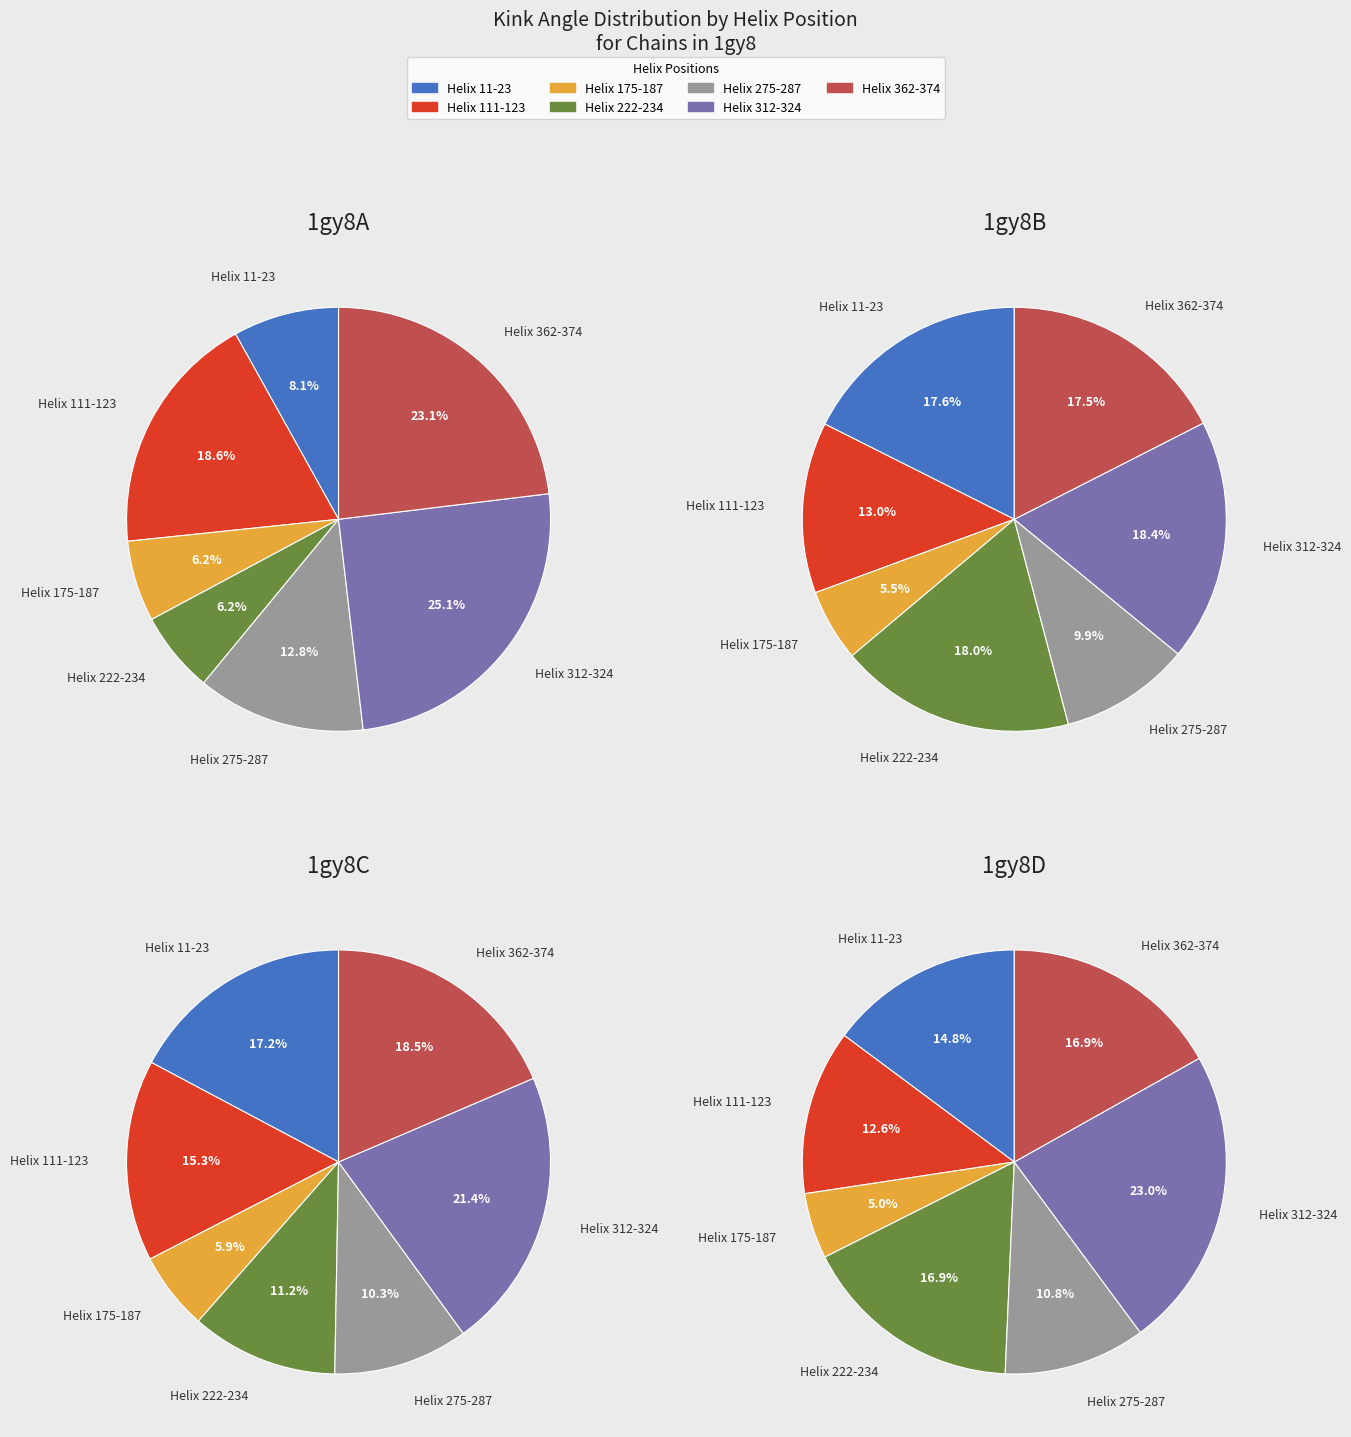

Is there a majority slice in this chart?

No